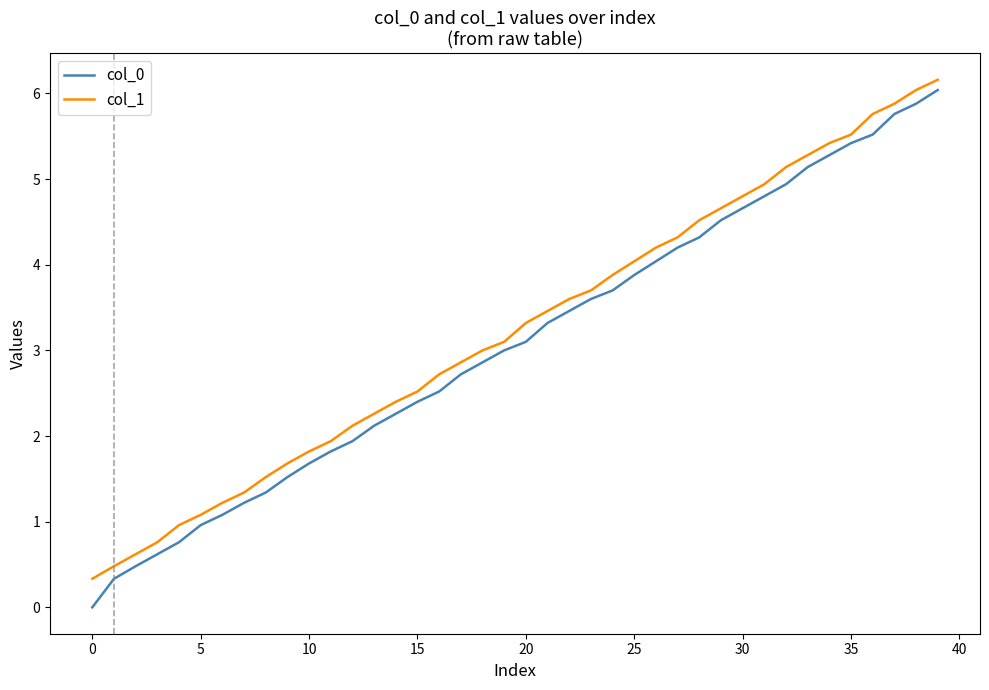

What is the maximum value for col_1?

6.2